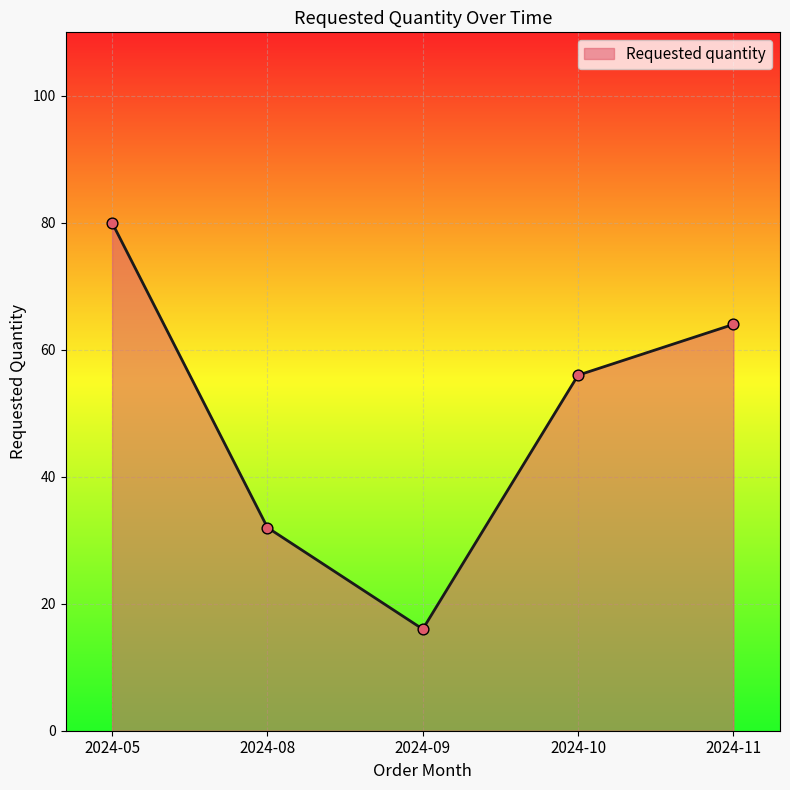

What is the change in value from 2024-10 to 2024-11?

+8